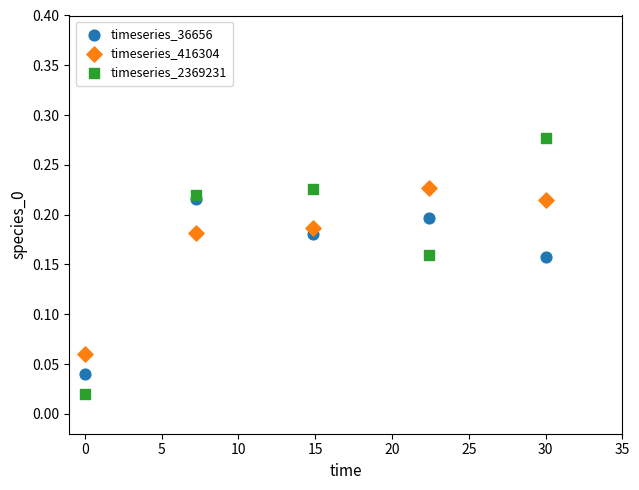

Which series has the widest spread of Y values?

timeseries_2369231